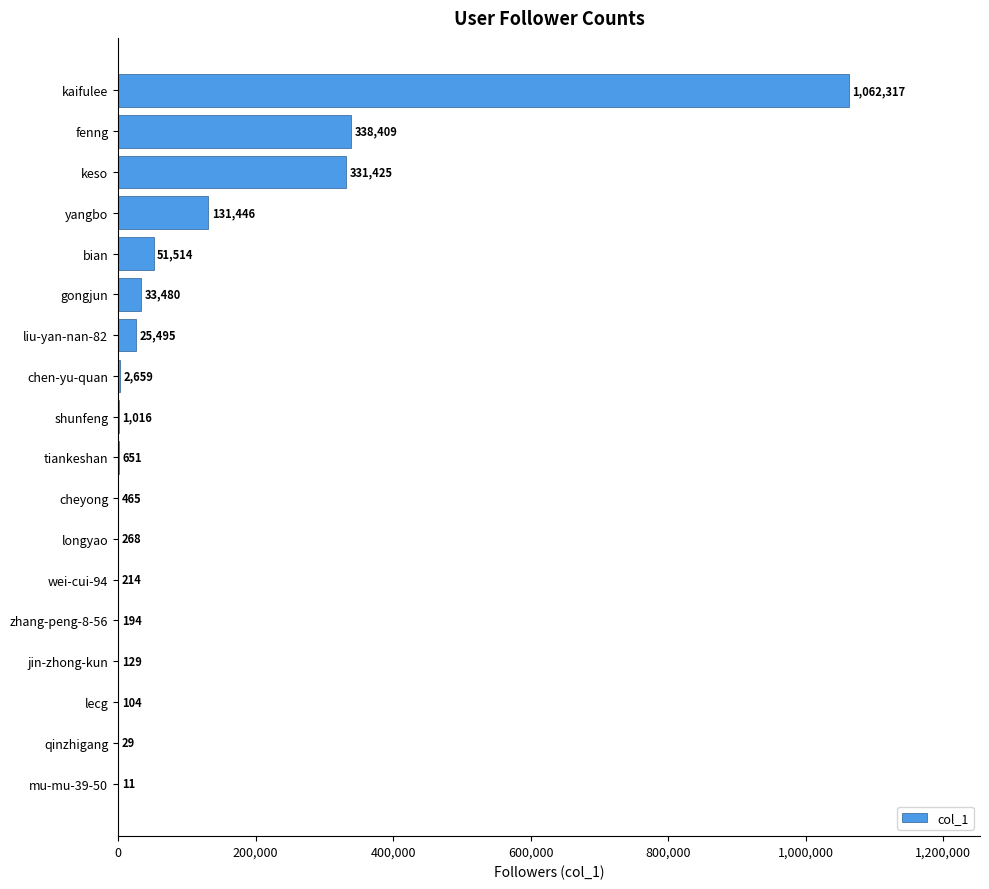

Between jin-zhong-kun and mu-mu-39-50, which is larger?

jin-zhong-kun